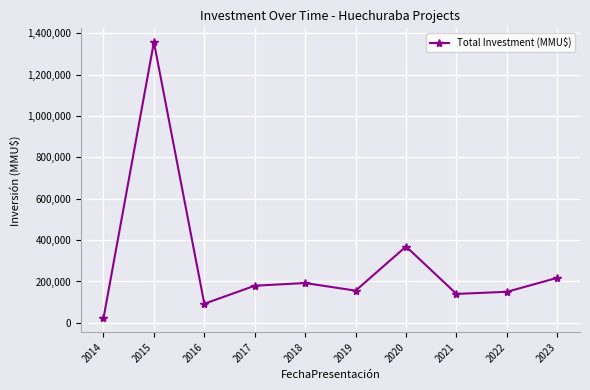

Which label corresponds to the largest value in the chart?

2015